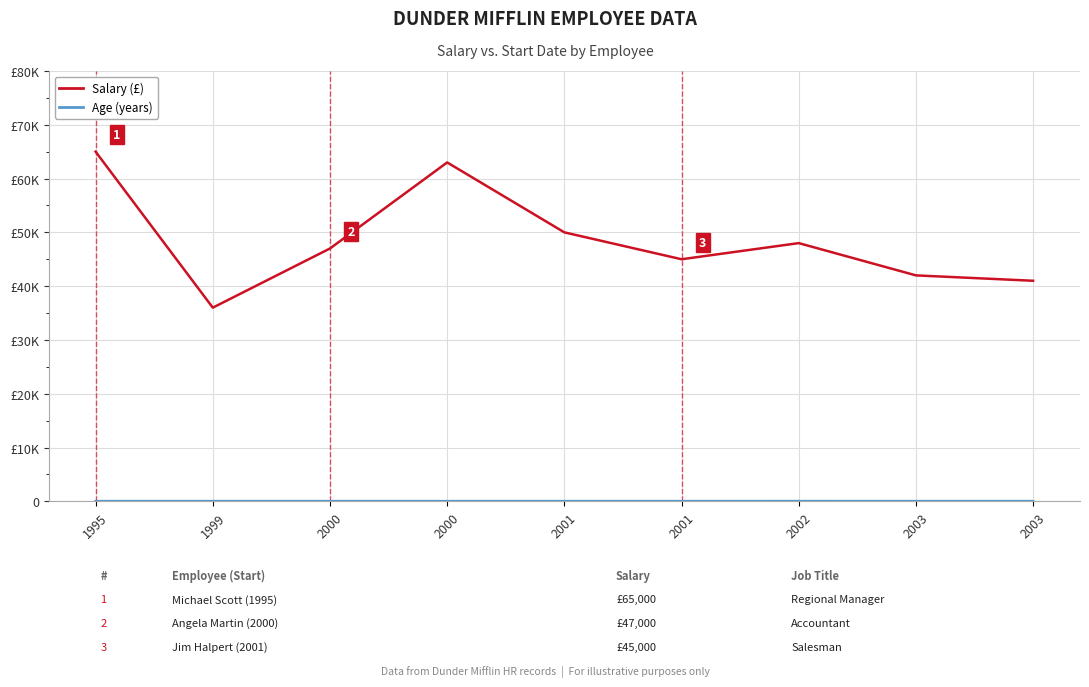

Does the chart have visible grid lines?

Yes